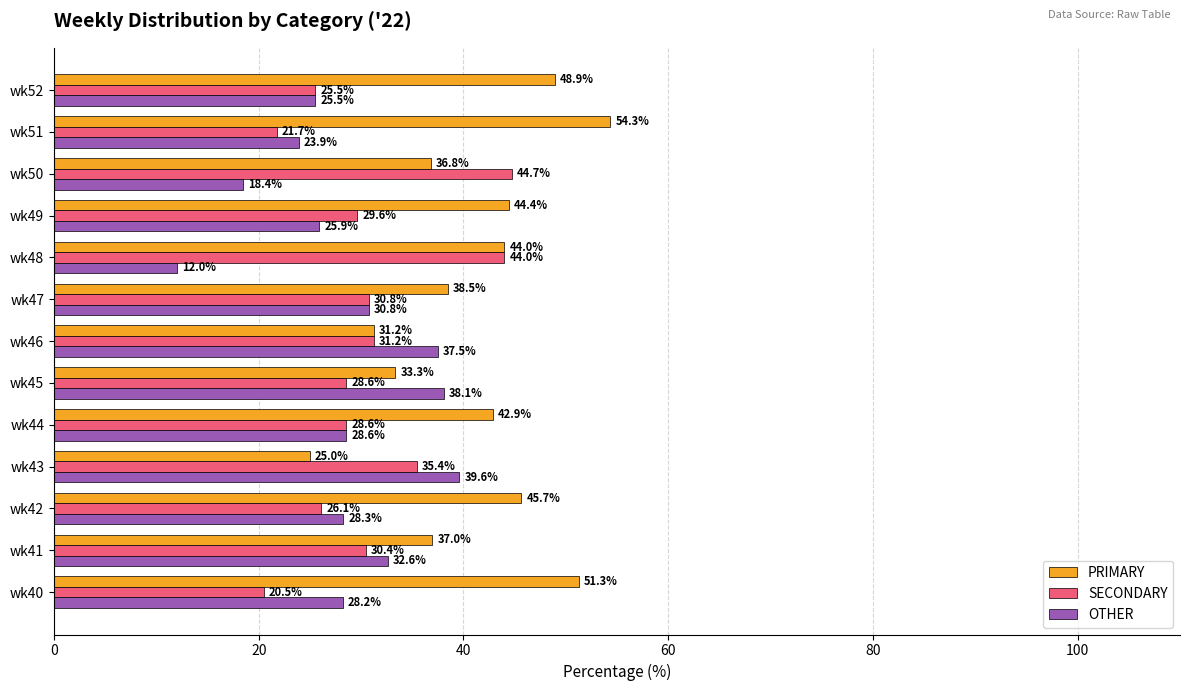

What is the total value across all series at wk43?

100.0